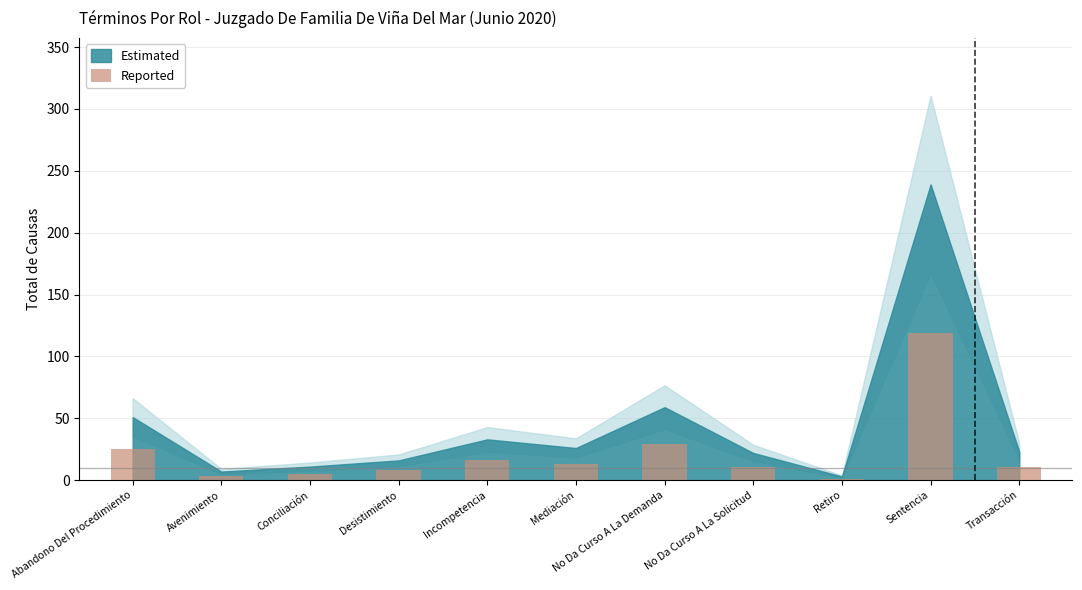

What is the maximum value shown in the chart?

119